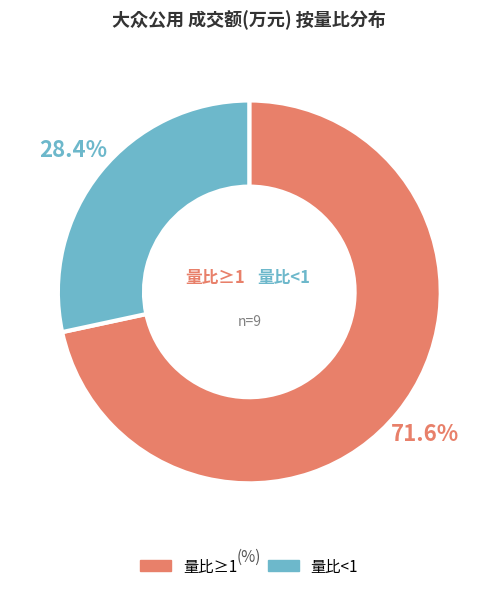

Is there any slice that represents more than half of the pie?

Yes